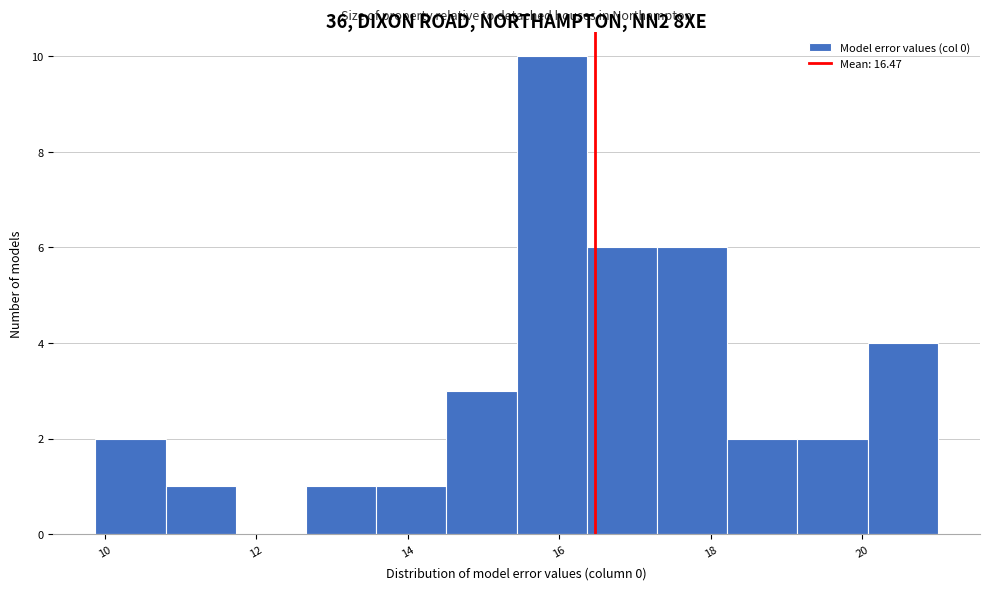

Over which range of the x-axis is the bar tallest?

15.4 to 16.4